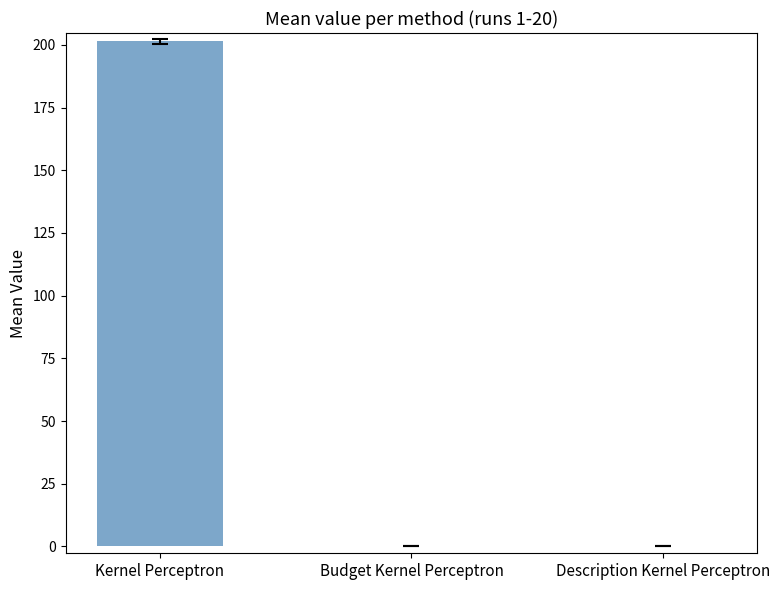

What value does the data have at Kernel Perceptron?

201.5